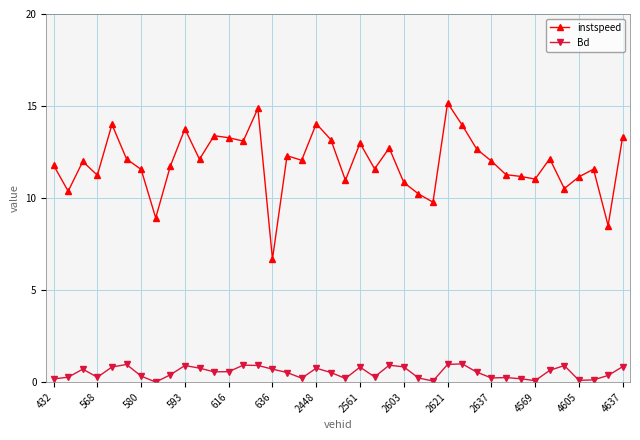

In Bd, how many points are lower than both neighbors (excluding endpoints)?

10